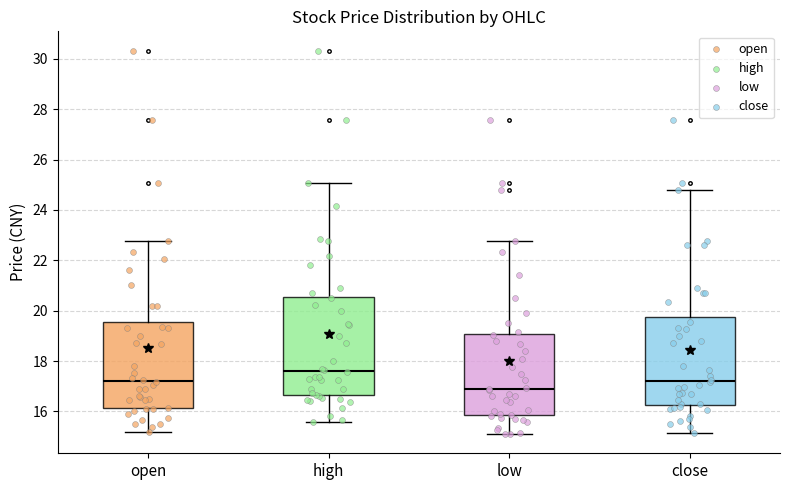

Where is the lower edge of the box for open on the y-axis? The values are not printed on the chart, so give them approximately, as read against the axis.

16.2